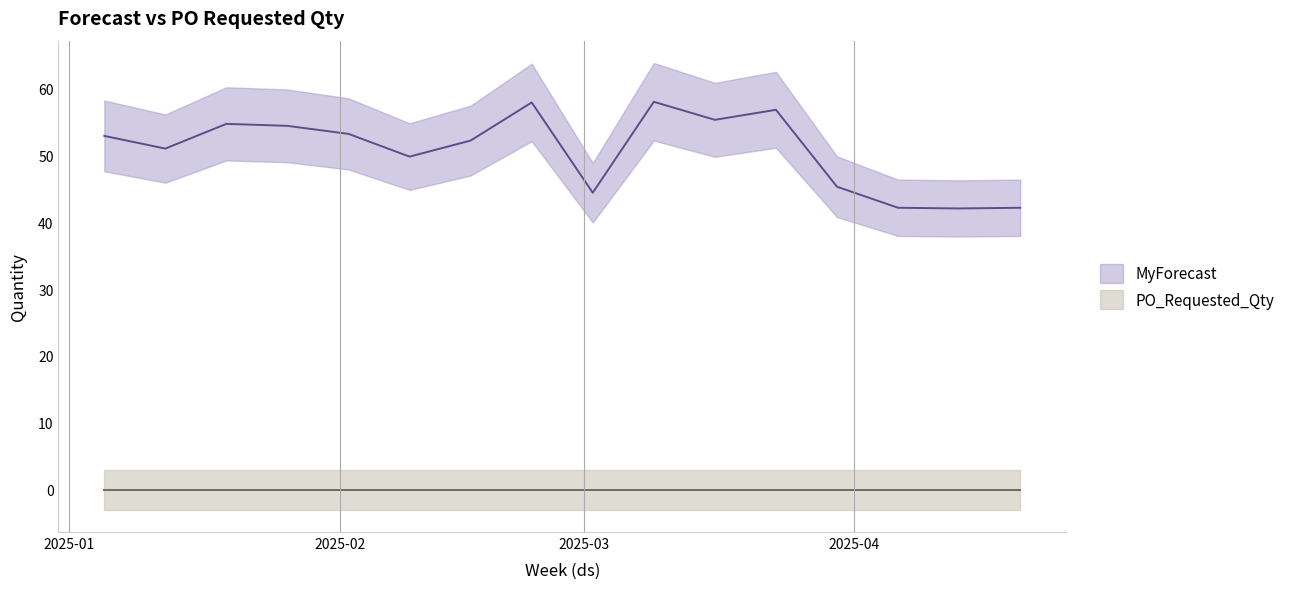

What is the label of the 8th point from the left?

2025-02-23